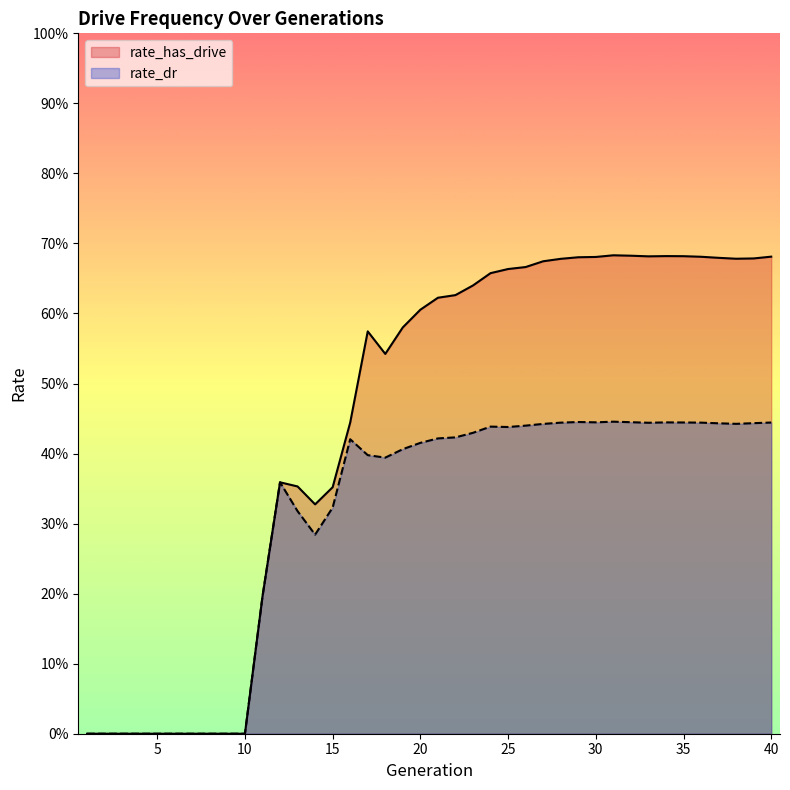

True or false: rate_dr and rate_has_drive intersect in this chart.

False